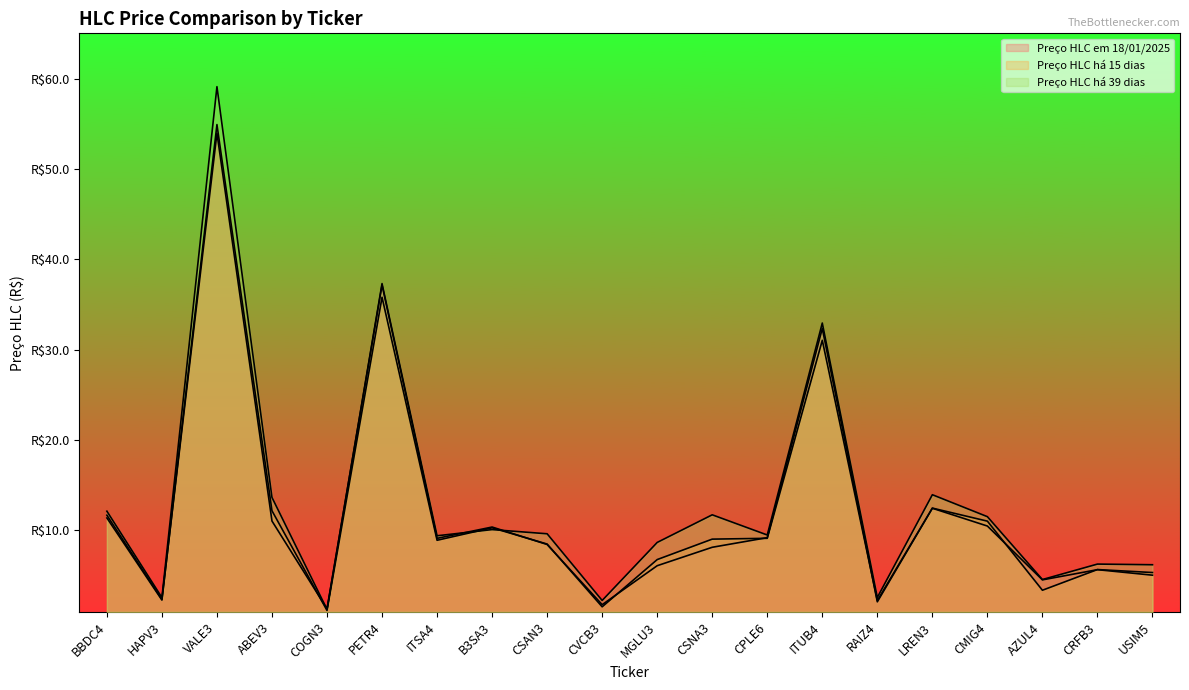

What is the maximum value for Preço HLC em 18/01/2025?

54.0